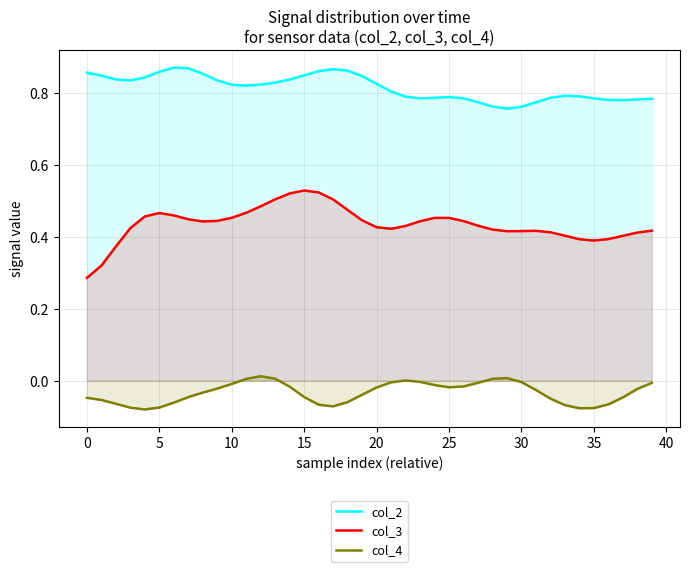

List the series in order of their peak value, highest first.

col_2, col_3, col_4